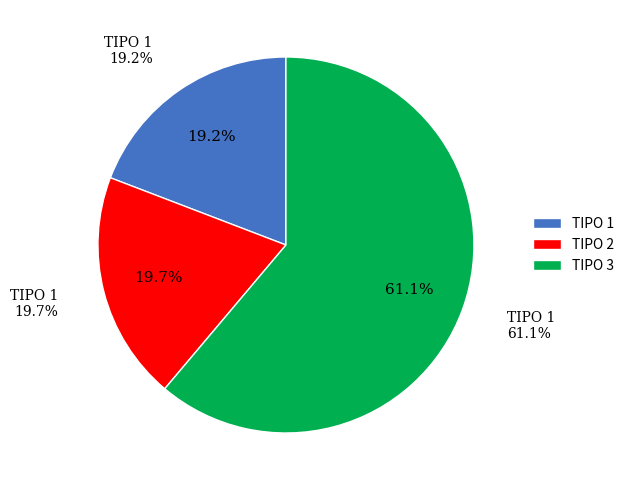

Is there a majority slice in this chart?

Yes